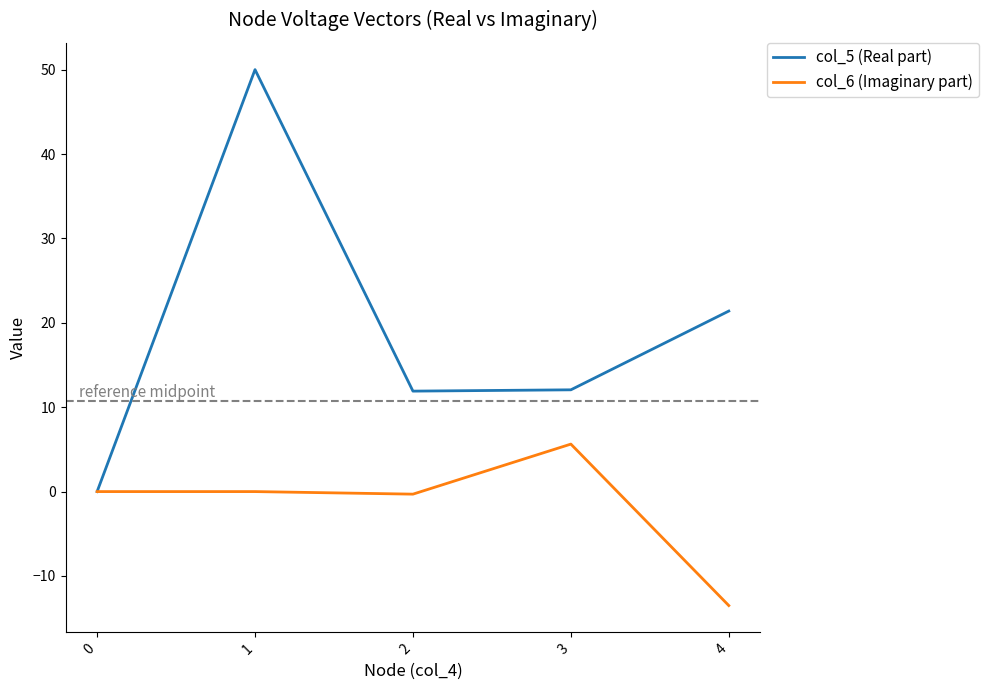

What is the maximum value shown in the chart?

50.0